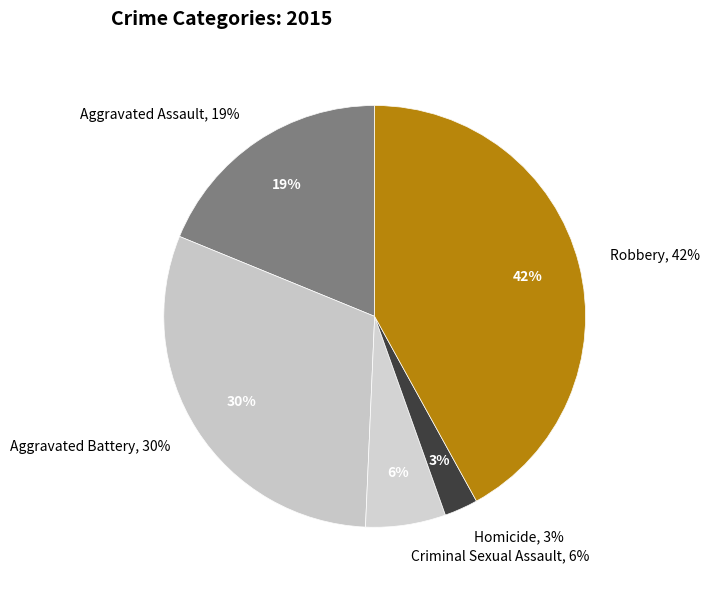

How many slices are in this pie chart?

5